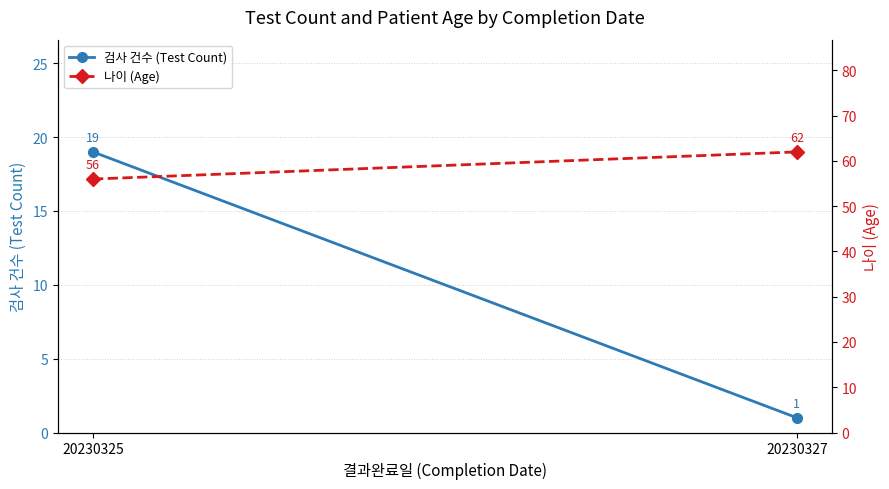

The value of 검사 건수 (Test Count) at 20230325 is 5. True or false?

False